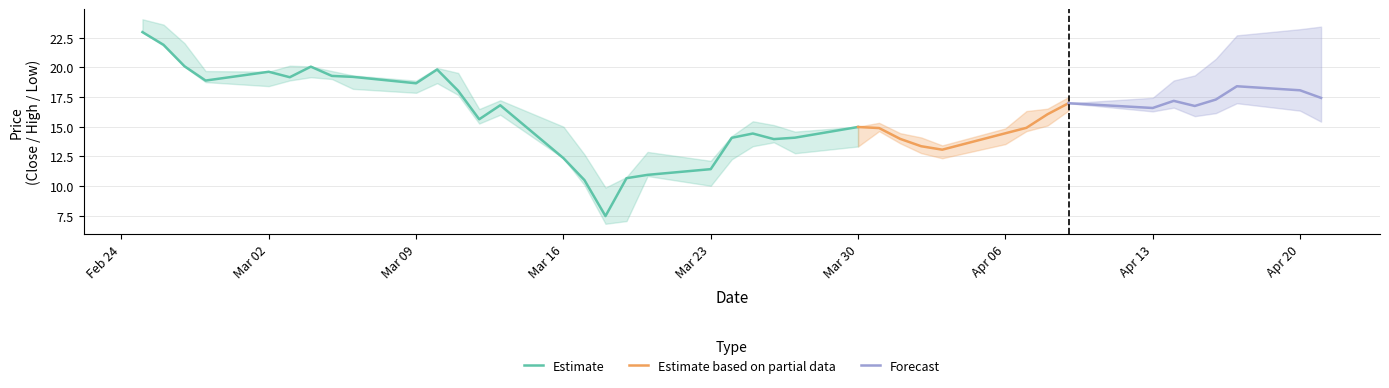

What is the difference between the highest and lowest values at 3?

0.9